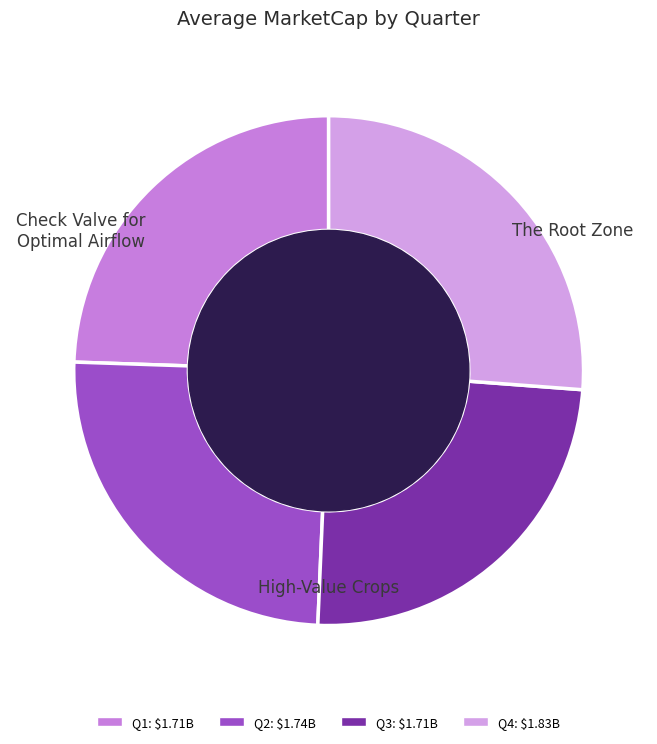

How many slices are in this pie chart?

4